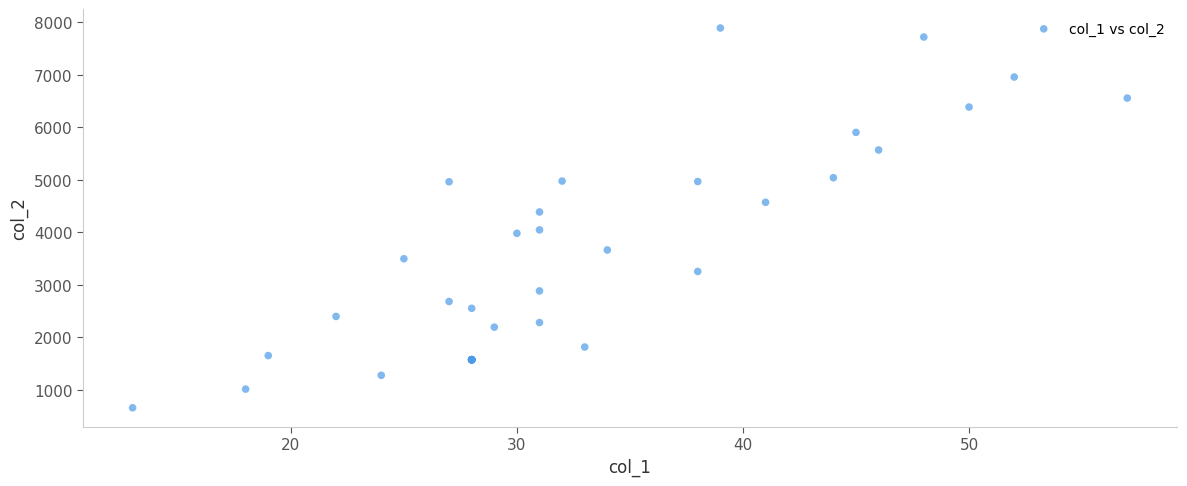

What Y value in the scatter plot is closest to 4272?

4385